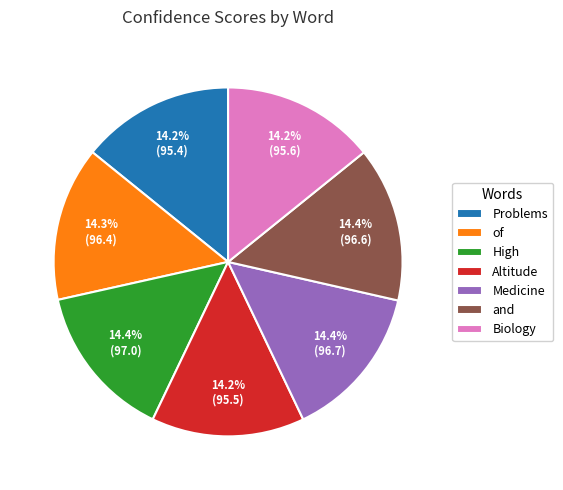

To the nearest percent, what portion does Altitude represent?

14%